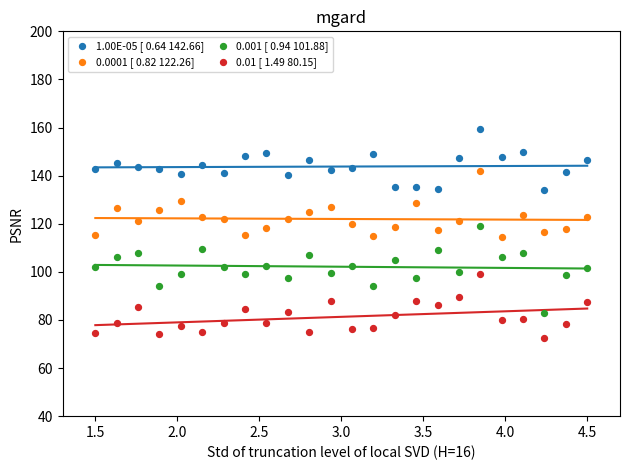

Which series reaches the minimum Y coordinate?

0.01 [ 1.49 80.15]